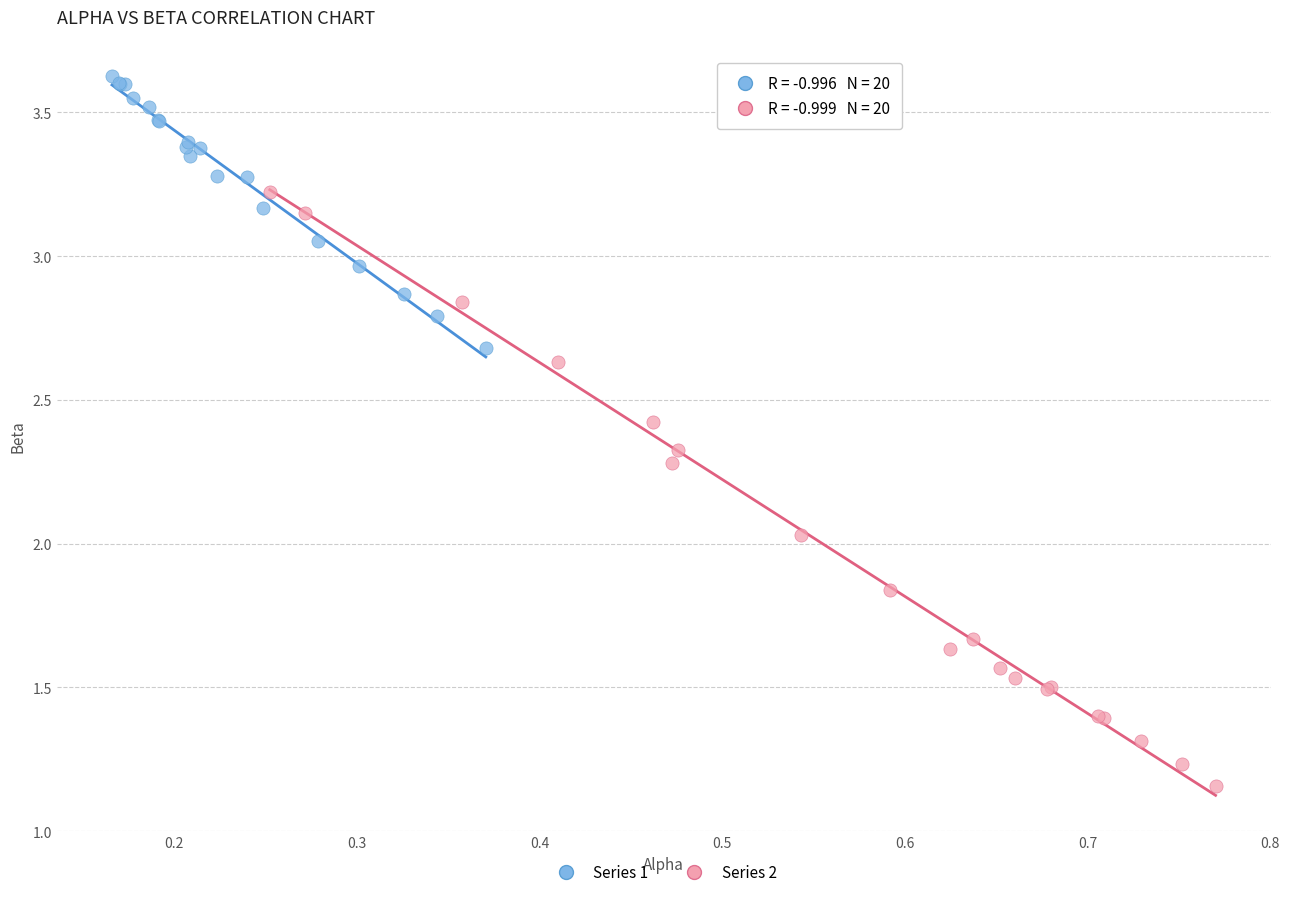

Which series contains the lowest Y value?

Series 2